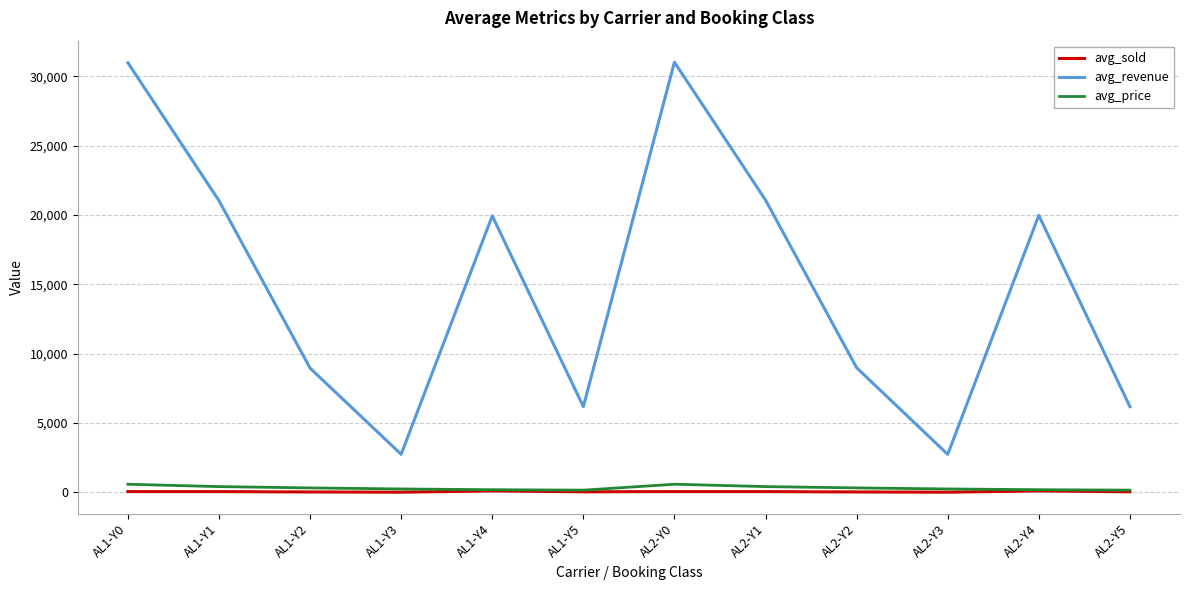

List the series in order of their peak value, highest first.

avg_revenue, avg_price, avg_sold